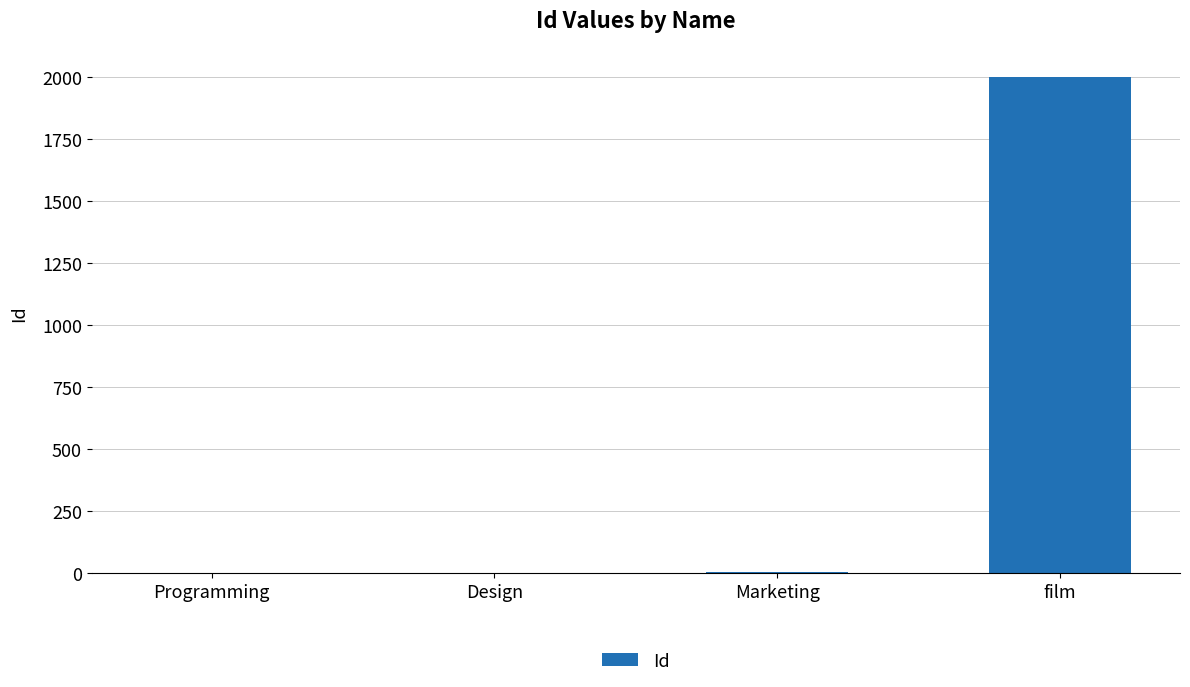

What is the average value?

502